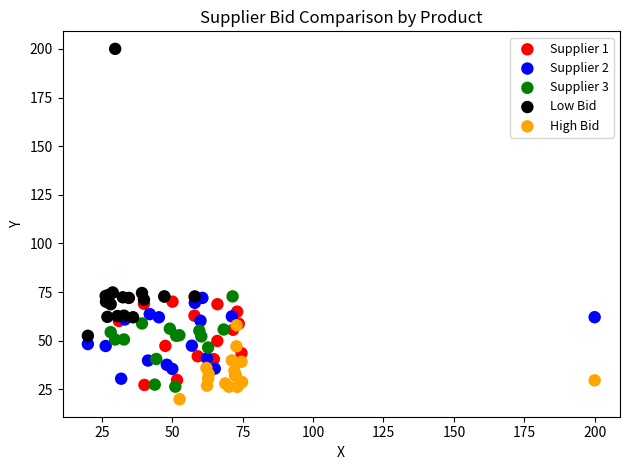

Which series reaches the minimum Y coordinate?

High Bid